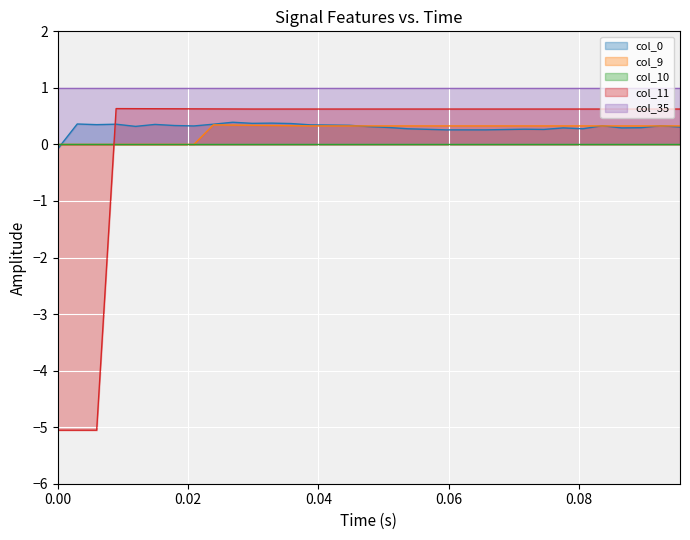

Which series has the widest spread of values?

col_11